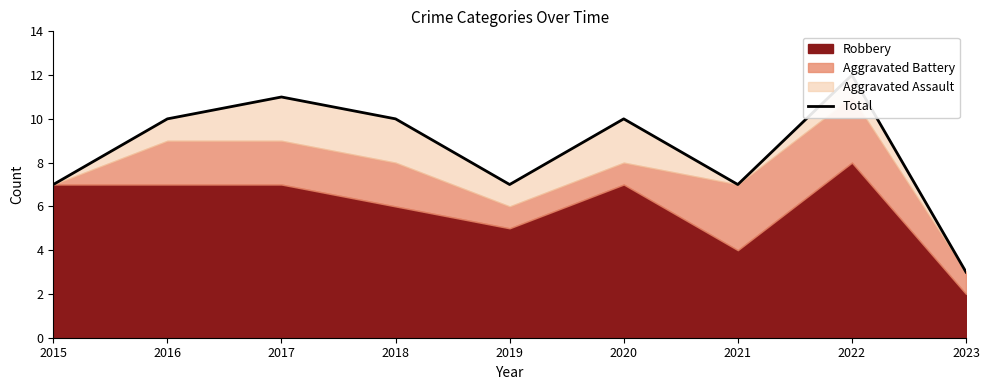

How many points are lower than both their immediate neighbors (excluding endpoints)?

2